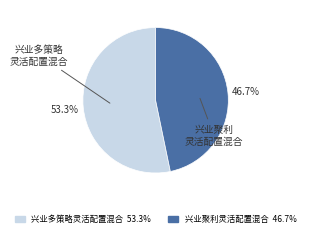

How many segments does this pie chart have?

2